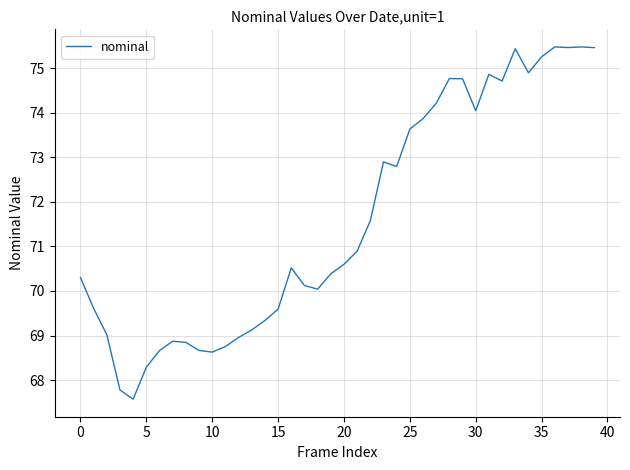

What is the difference between the maximum and minimum values?

7.9